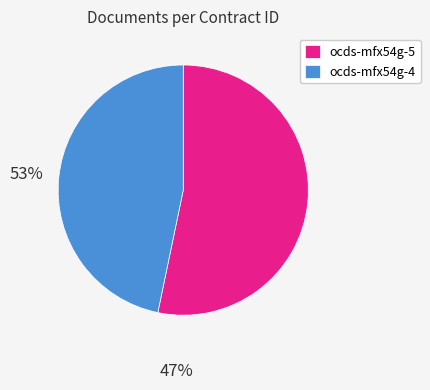

How many slices are in this pie chart?

2